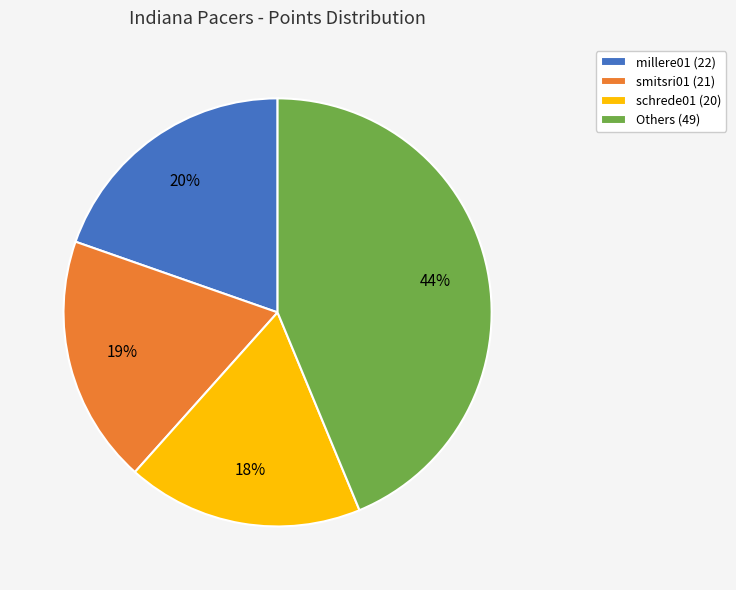

Rank the categories by value from lowest to highest.

schrede01 (20), smitsri01 (21), millere01 (22), Others (49)